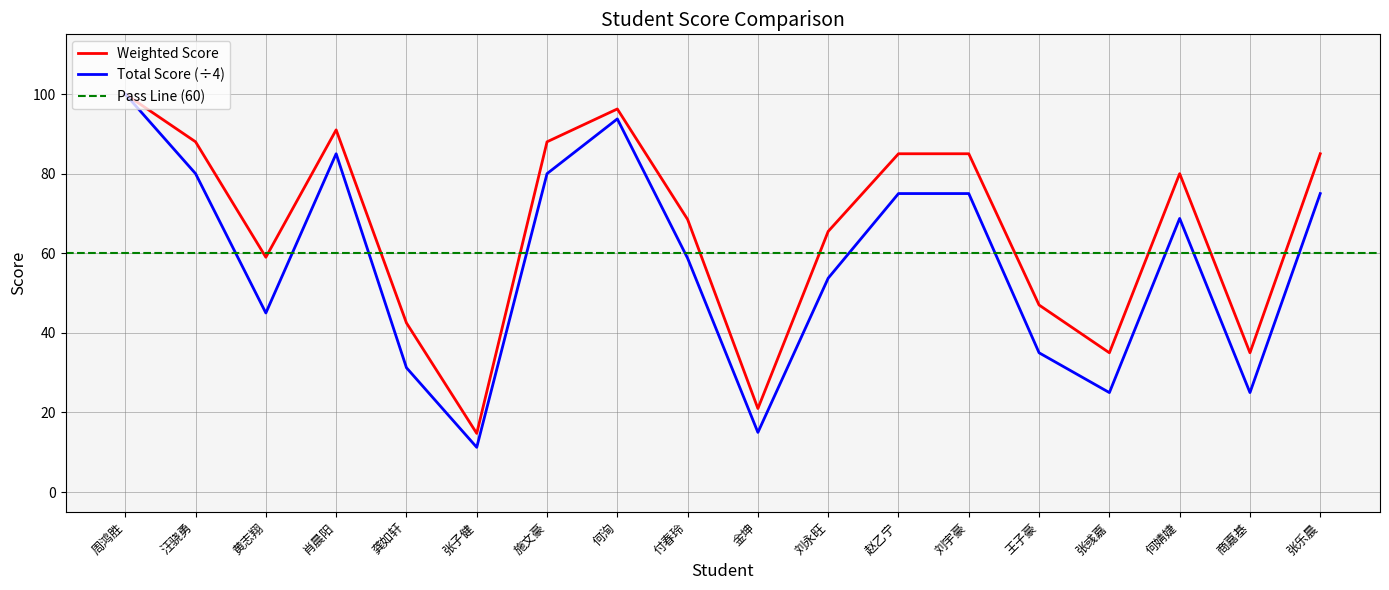

What is the value of the Weighted Score point at the 2nd from the left?

88.0